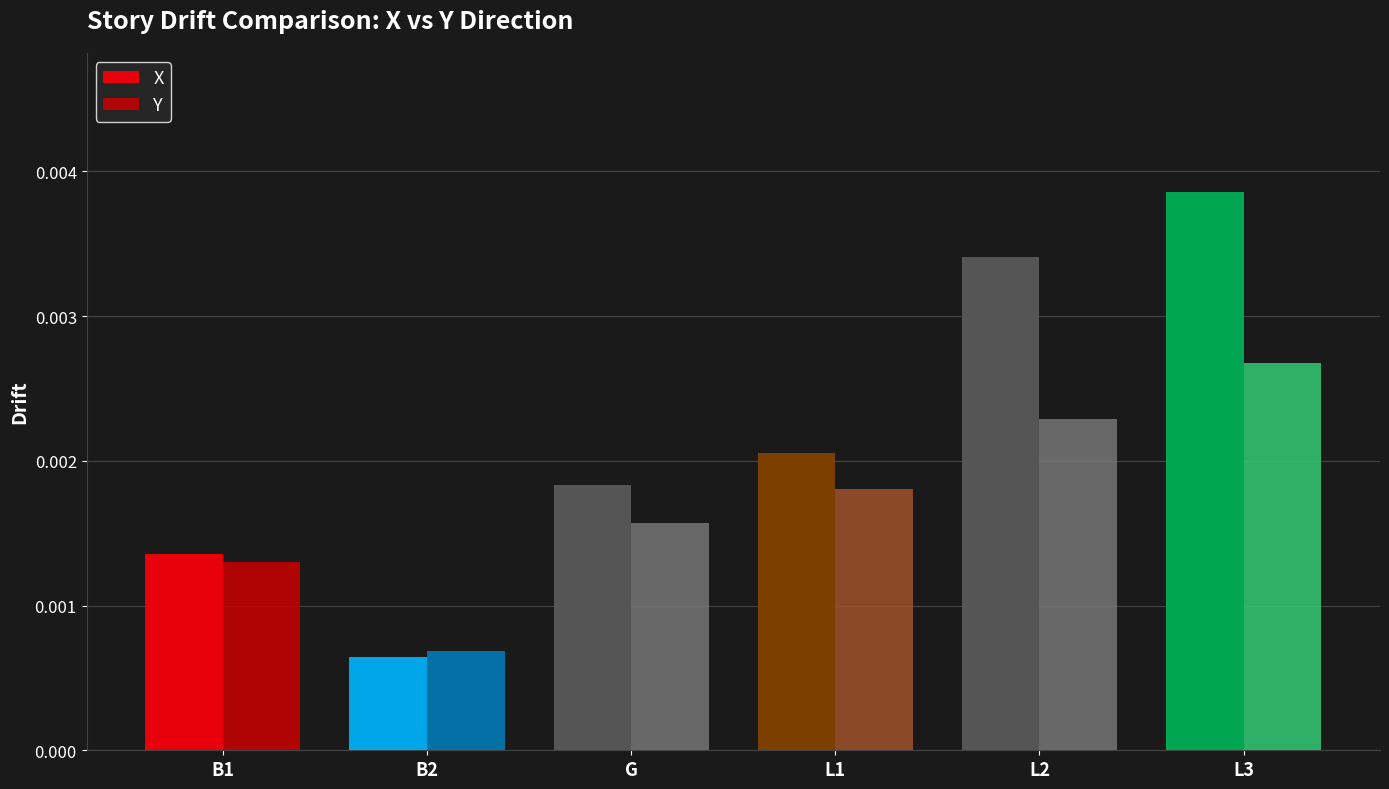

Rank the categories by X value from highest to lowest.

L3, L2, L1, G, B1, B2